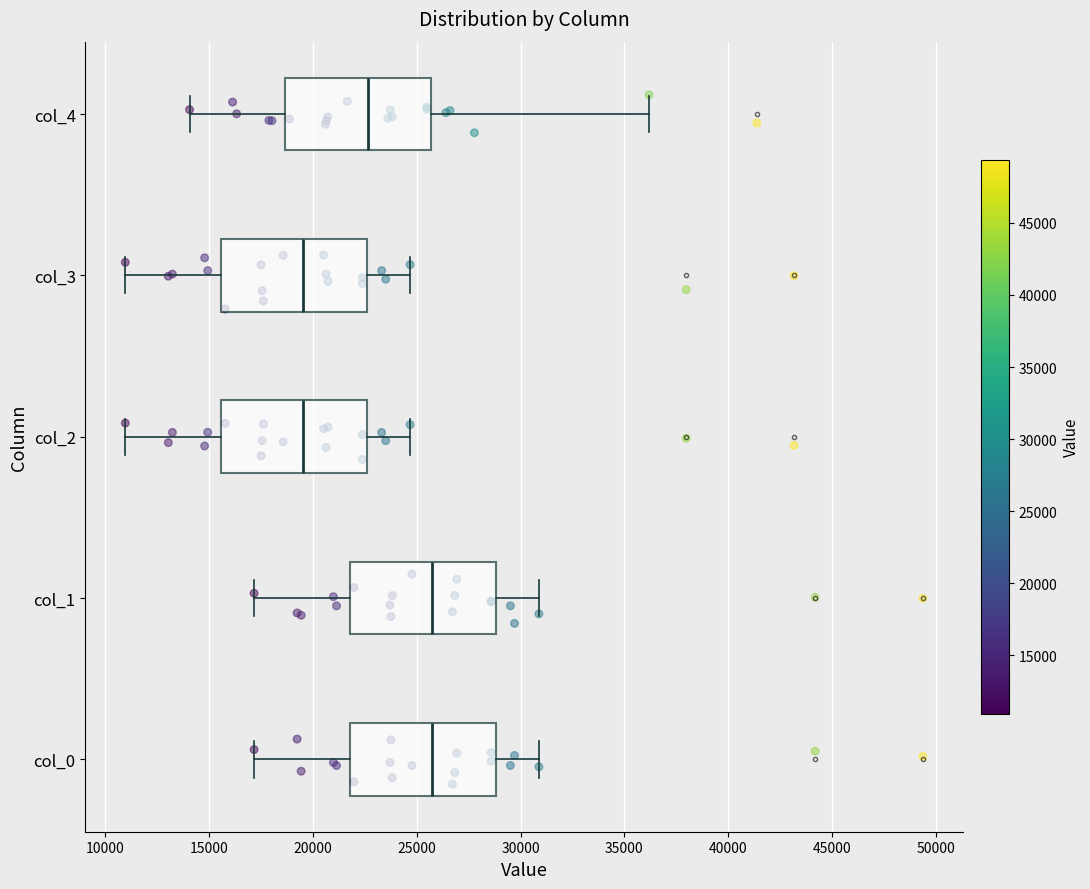

Where is the left edge of the box for col_1 on the x-axis? The values are not printed on the chart, so give them approximately, as read against the axis.

22000